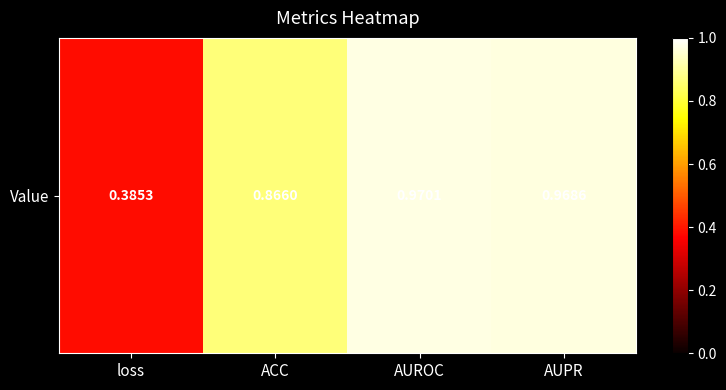

What is the approximate value at AUROC?

1.0